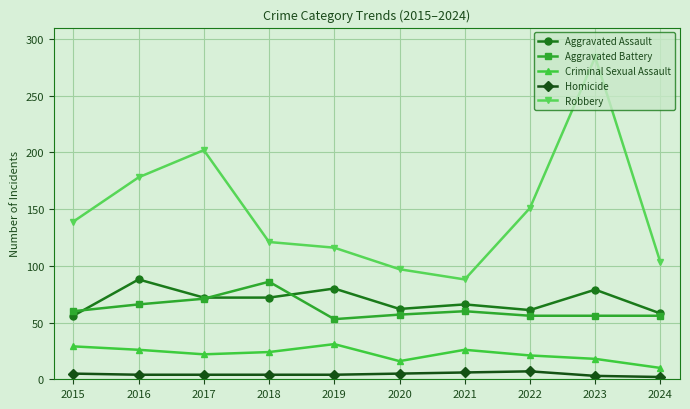

Which category has the highest value in the Aggravated Assault series?

2016